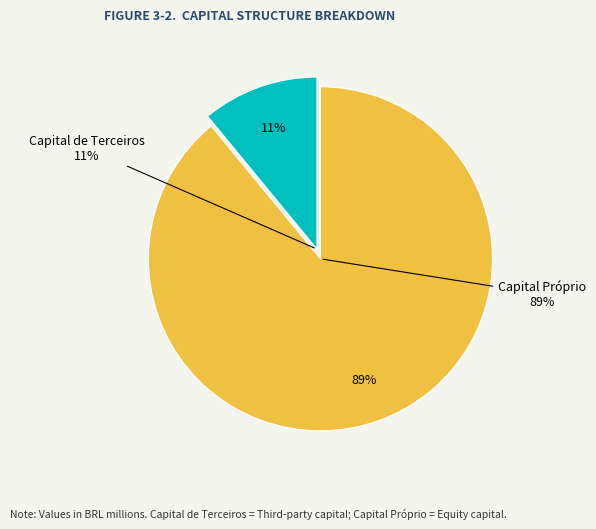

To the nearest percent, what is the difference between the Capital Próprio and Capital de Terceiros slice percentages?

78%